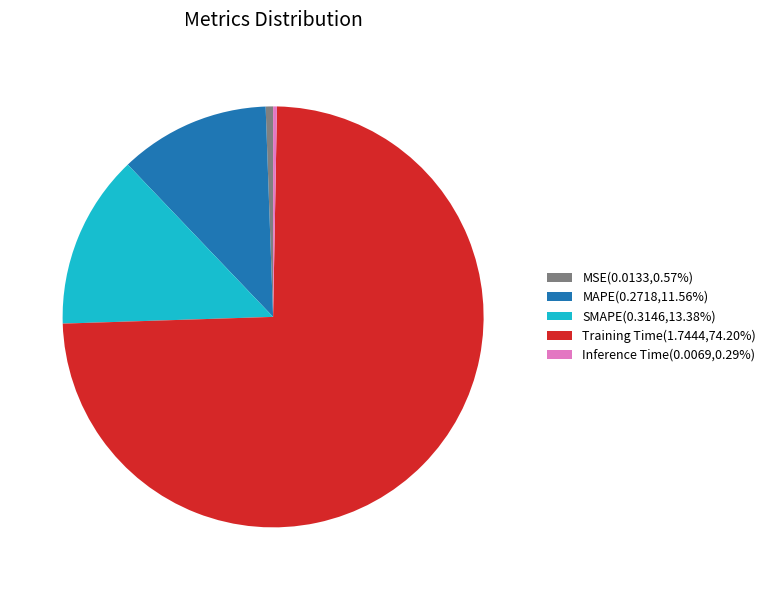

Do Training Time(1.7444,74.20%) and SMAPE(0.3146,13.38%) together represent more than half of the pie?

Yes